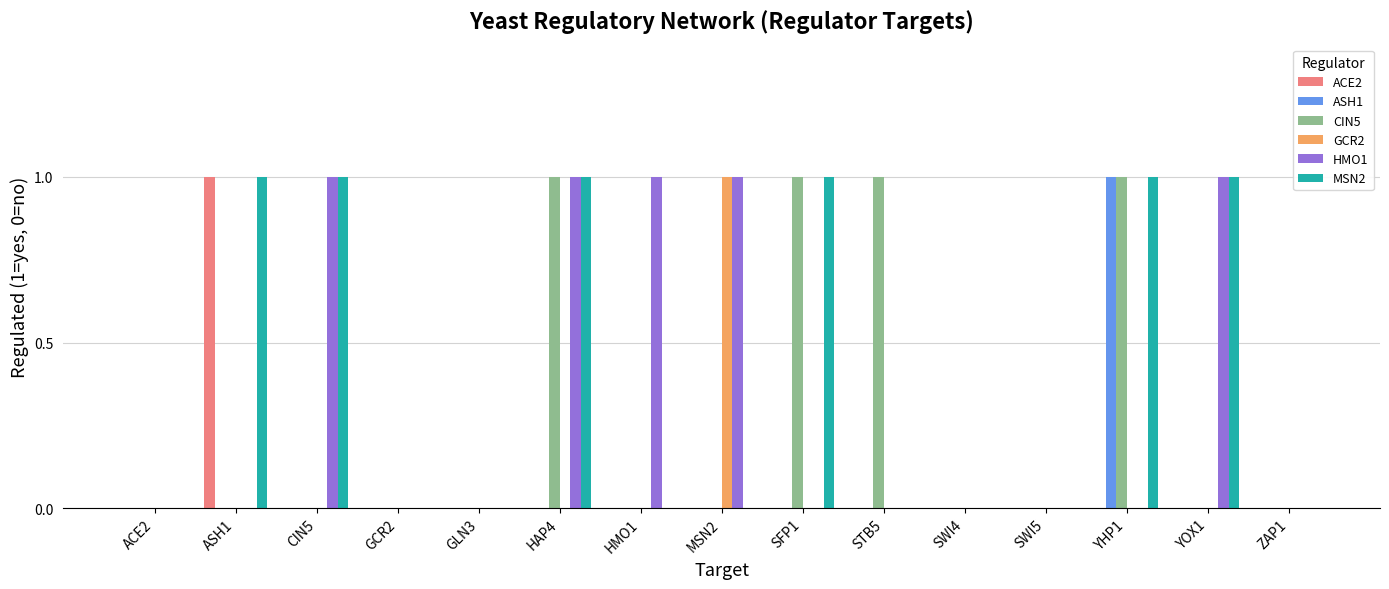

Which category has the highest value in the ASH1 series?

YHP1